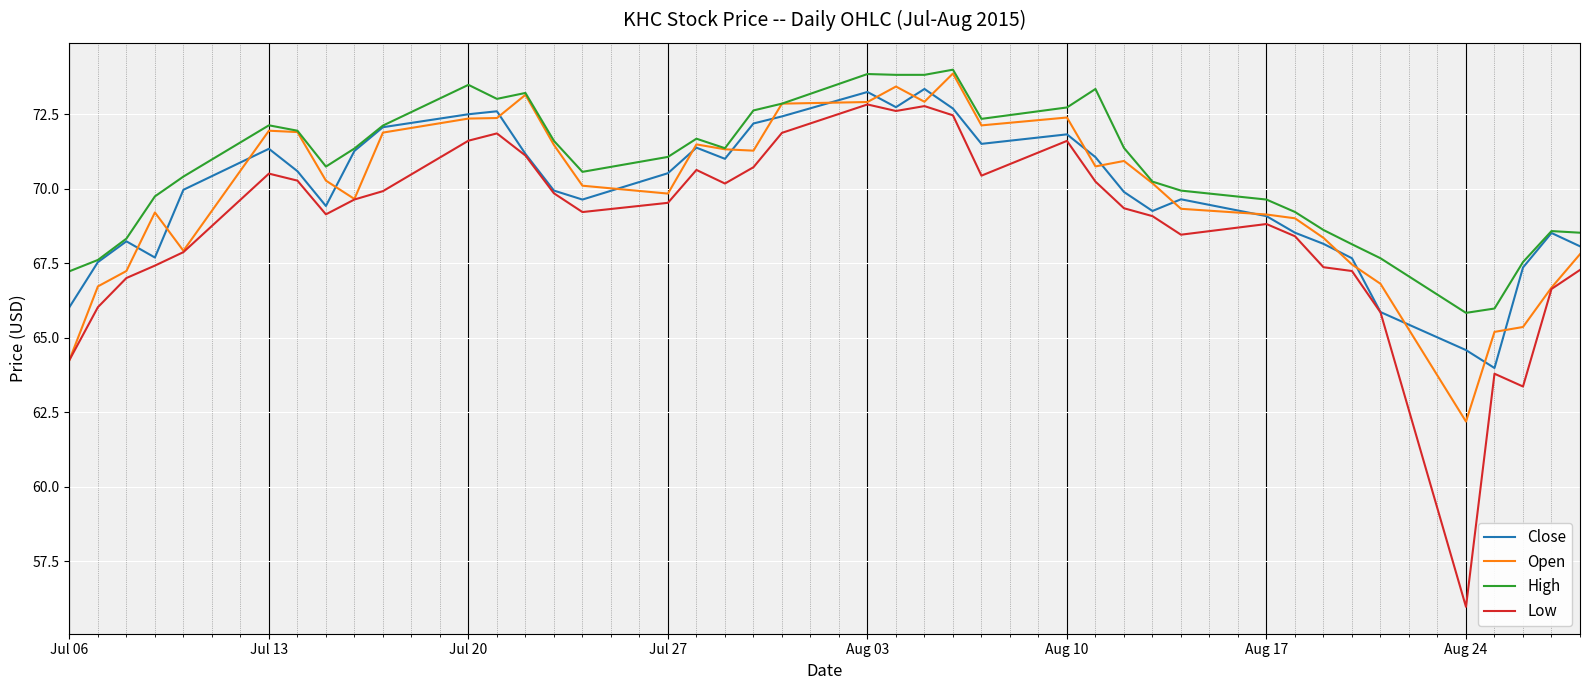

How many distinct data groups are displayed?

4